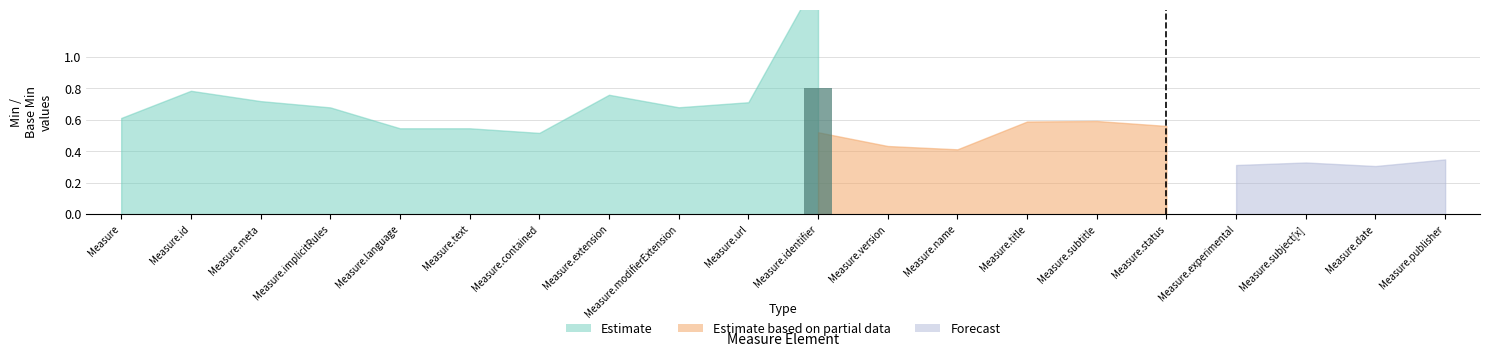

What is the maximum value shown in the chart?

0.8